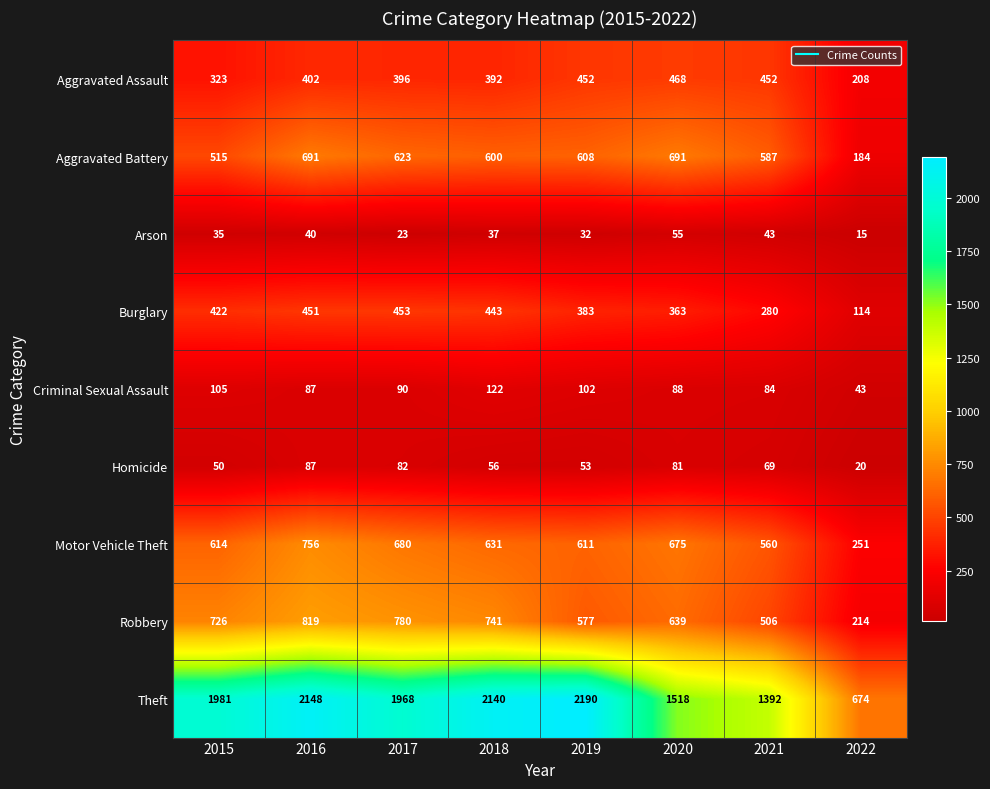

What is the approximate value of Theft at 2022, to the nearest 100?

700